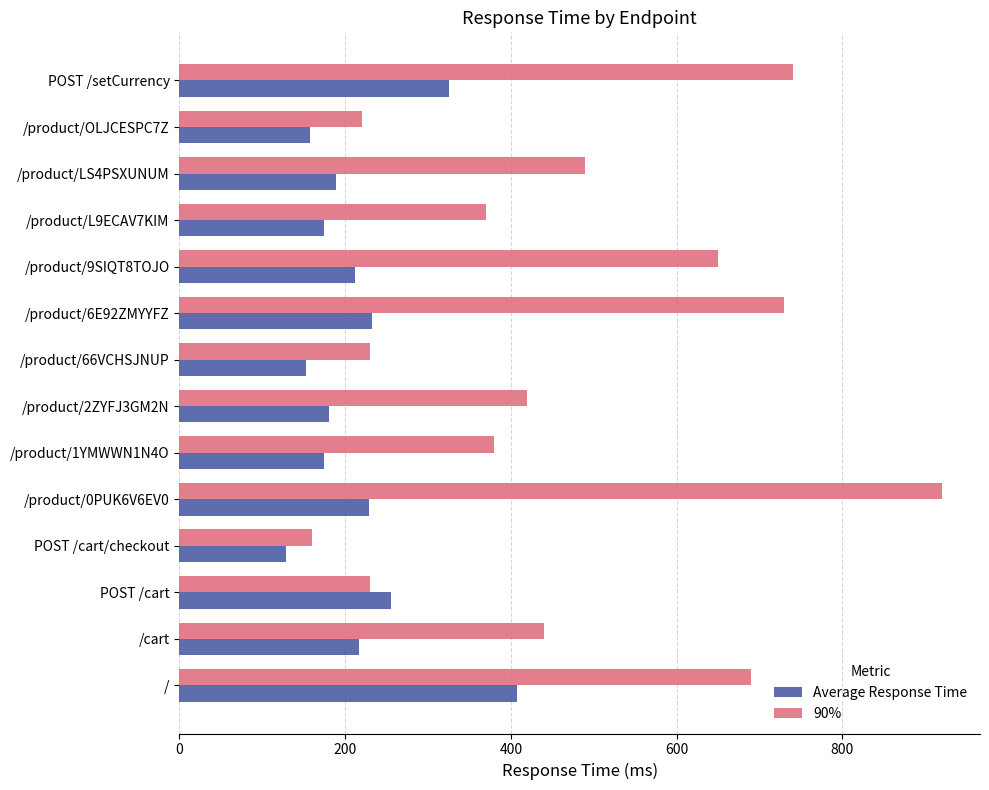

At which label is 90% closest to 540?

/product/LS4PSXUNUM